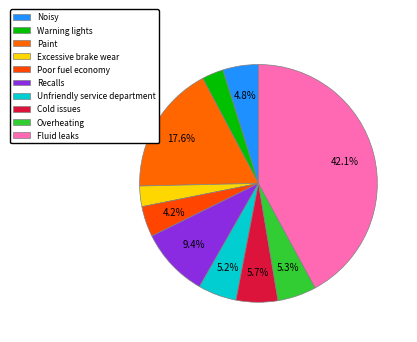

To the nearest percent, what portion does Recalls represent?

9%